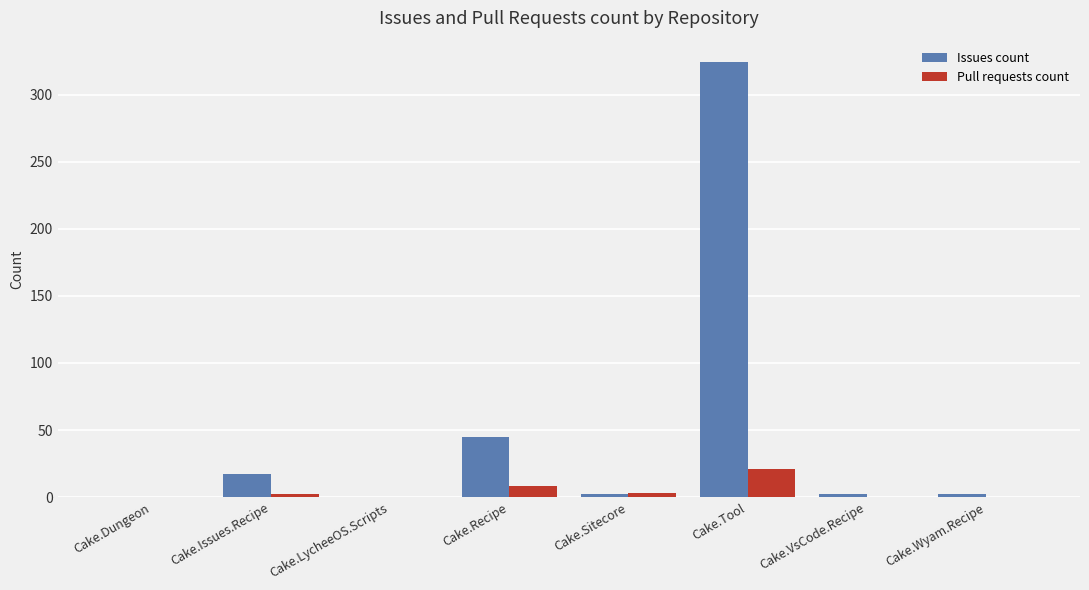

Is it true that Pull requests count equals 0 at Cake.Wyam.Recipe?

True